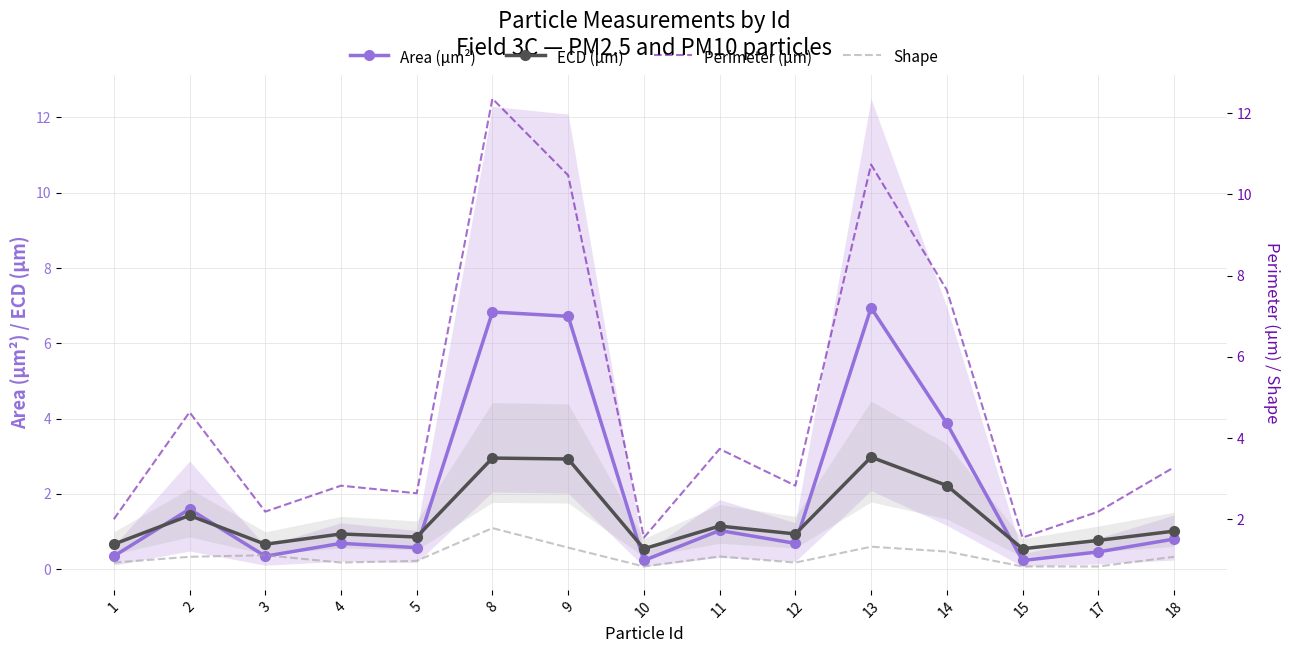

What is the lowest value of the Perimeter (μm) series?

1.5